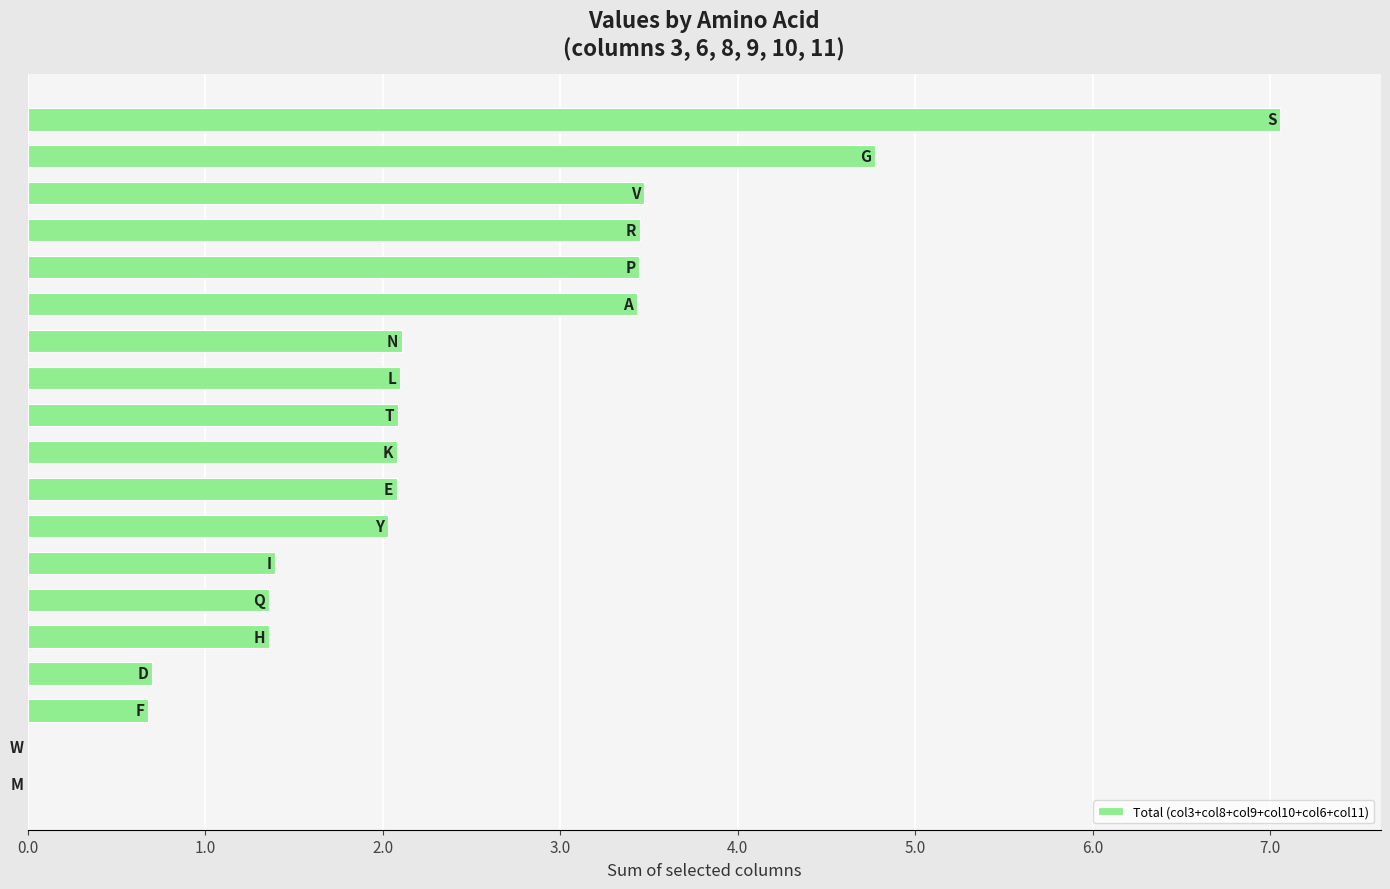

What is the sum of all values?

43.6